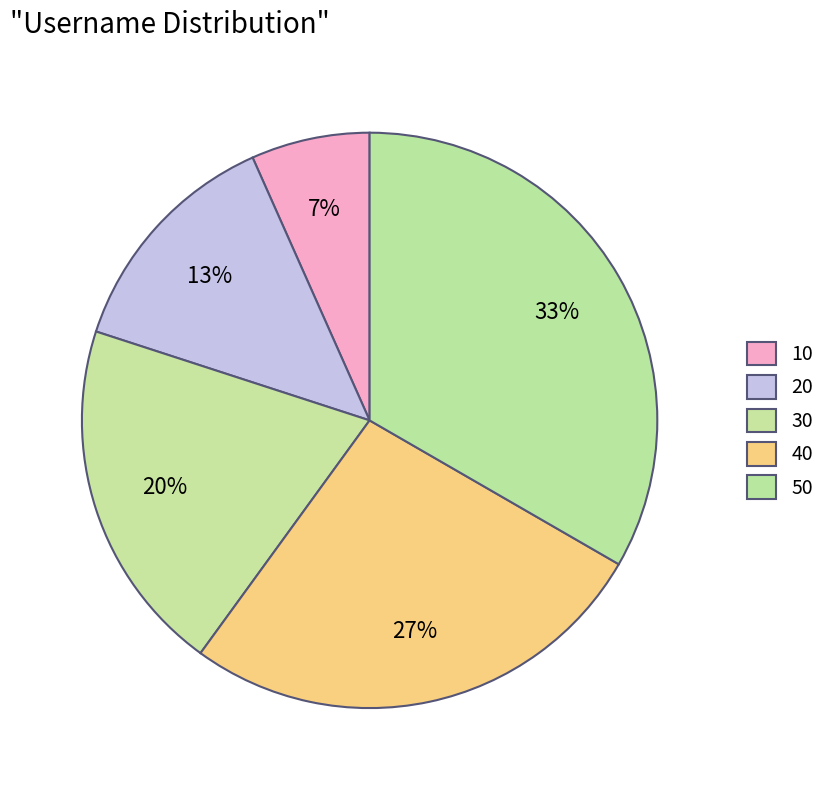

How much of the chart is everything except 30?

80.0%